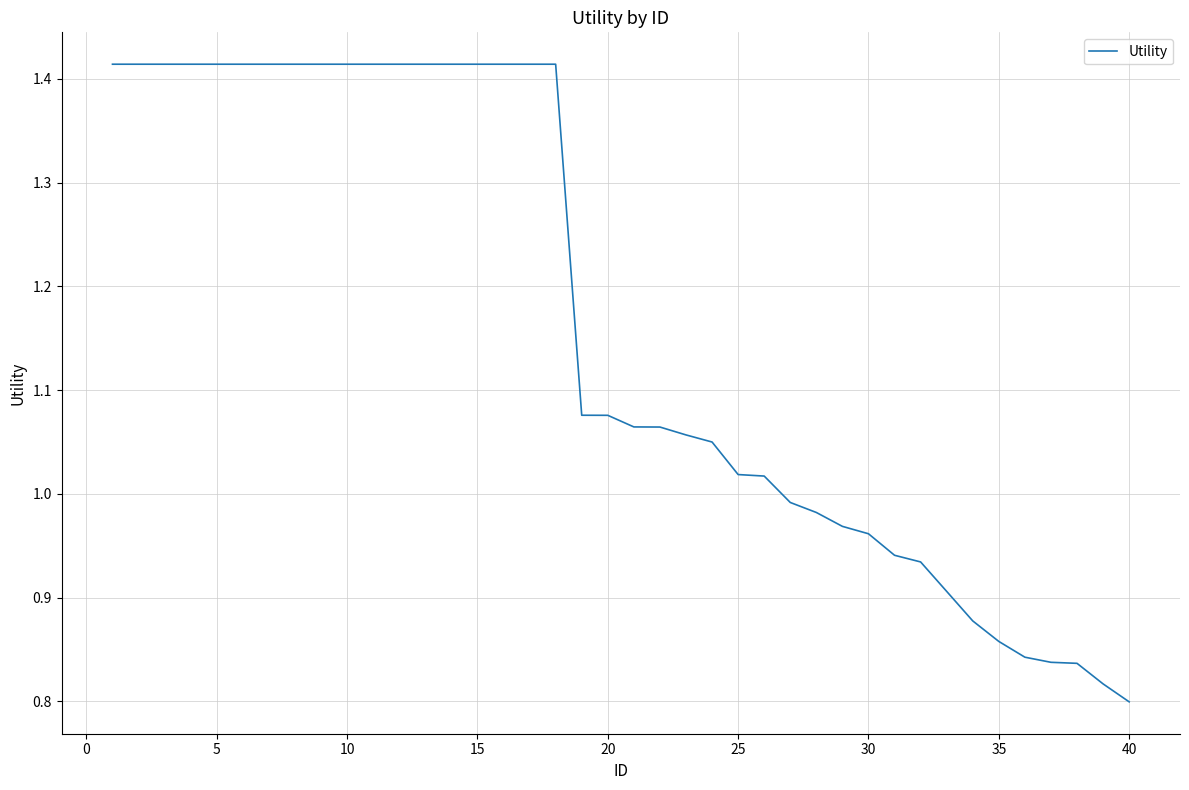

What is the difference between the maximum and minimum values?

0.6